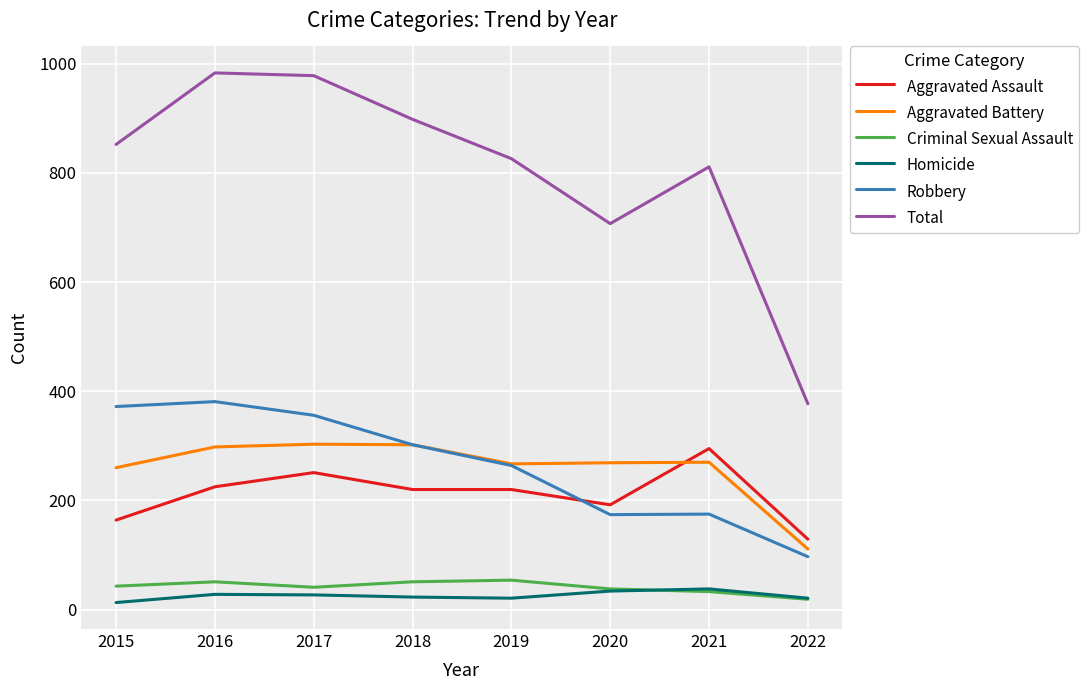

What is the difference between the Robbery values at 2015 and 2019?

108